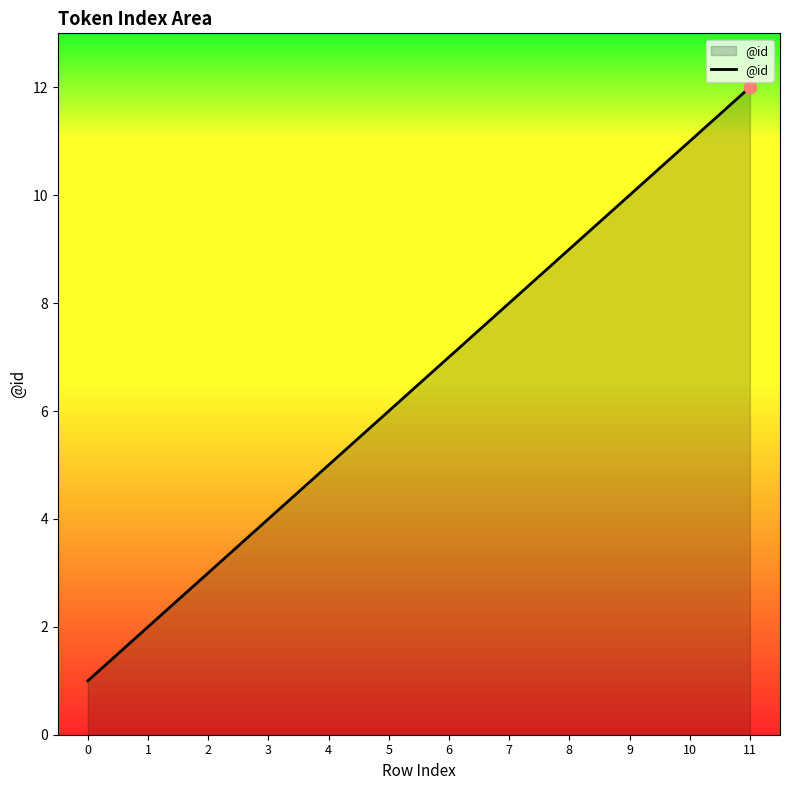

What is the ratio of the value at 5 to the value at 0?

6.0